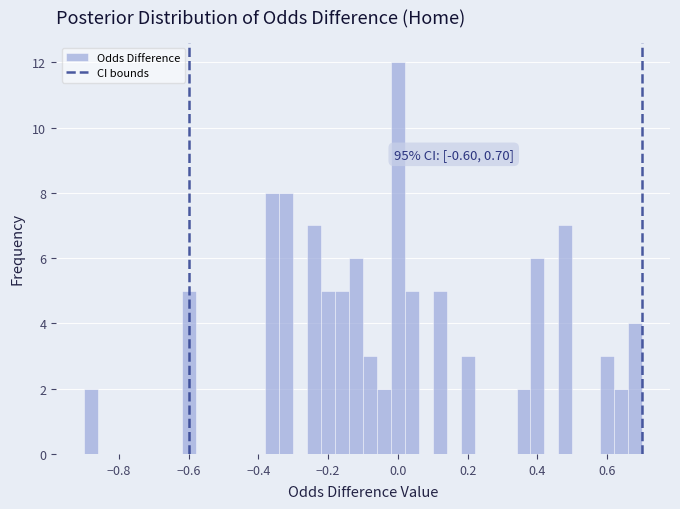

Around what value on the x-axis is the tallest bar? Give the approximate position of its centre, as read against the axis.

0.00